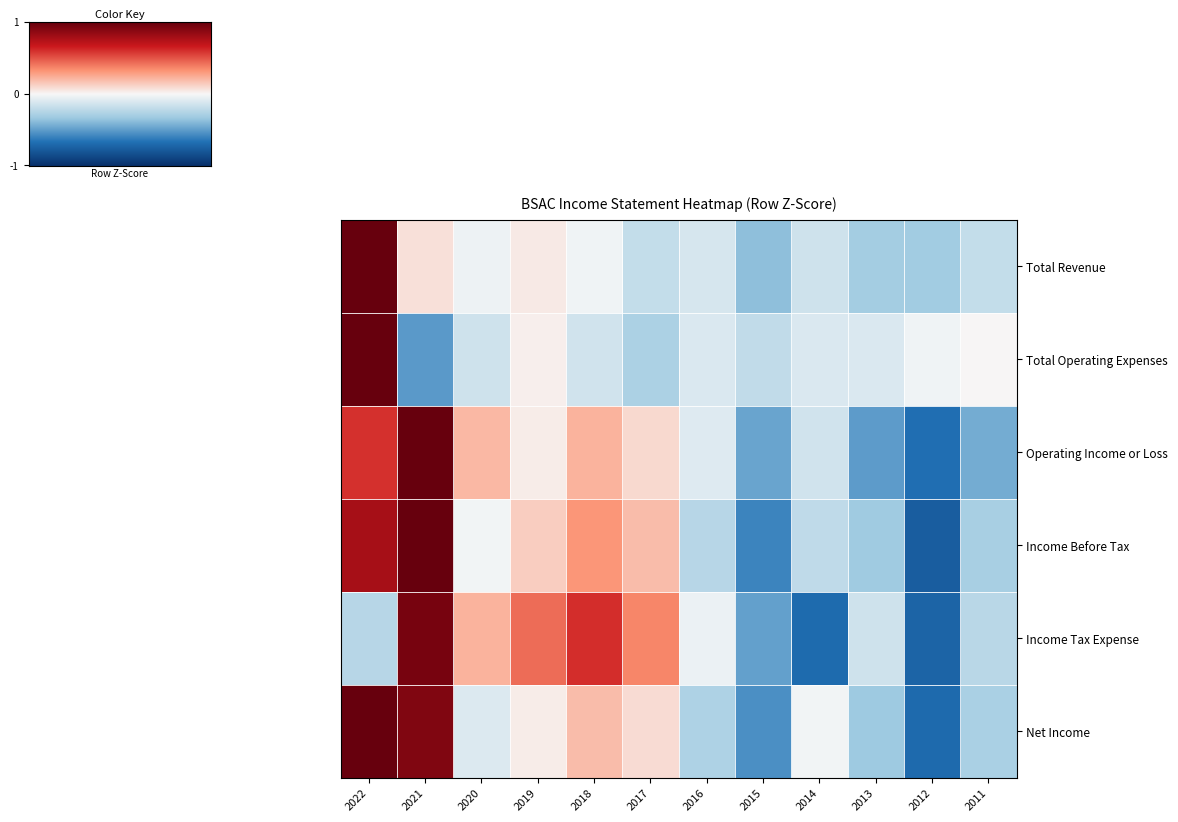

What is the total value across all series at 2015?

-5.4